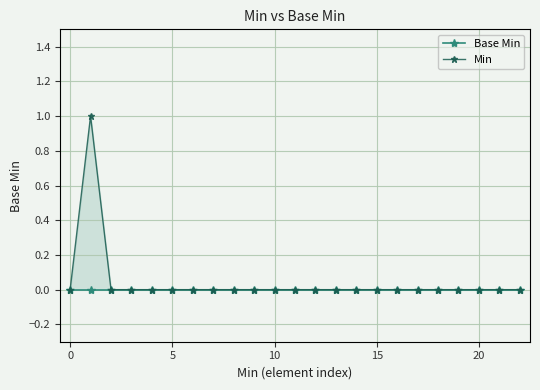

Between 14 and 22, which is larger?

14